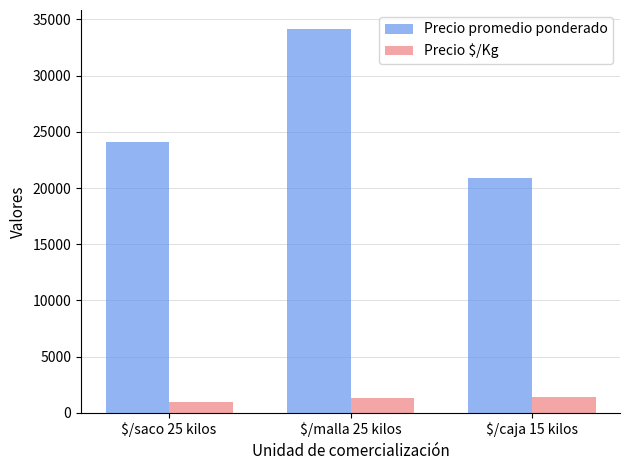

Which series has the largest total across all categories?

Precio promedio ponderado